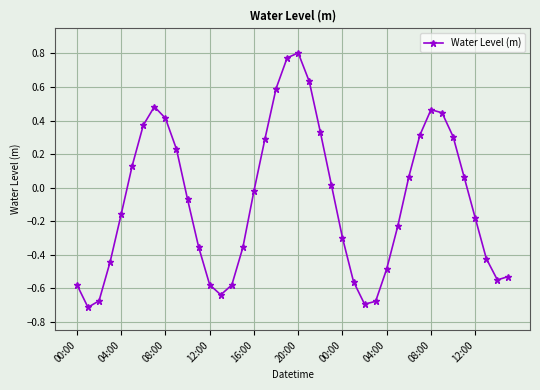

True or false: the data has more than 1 interior local peaks.

True